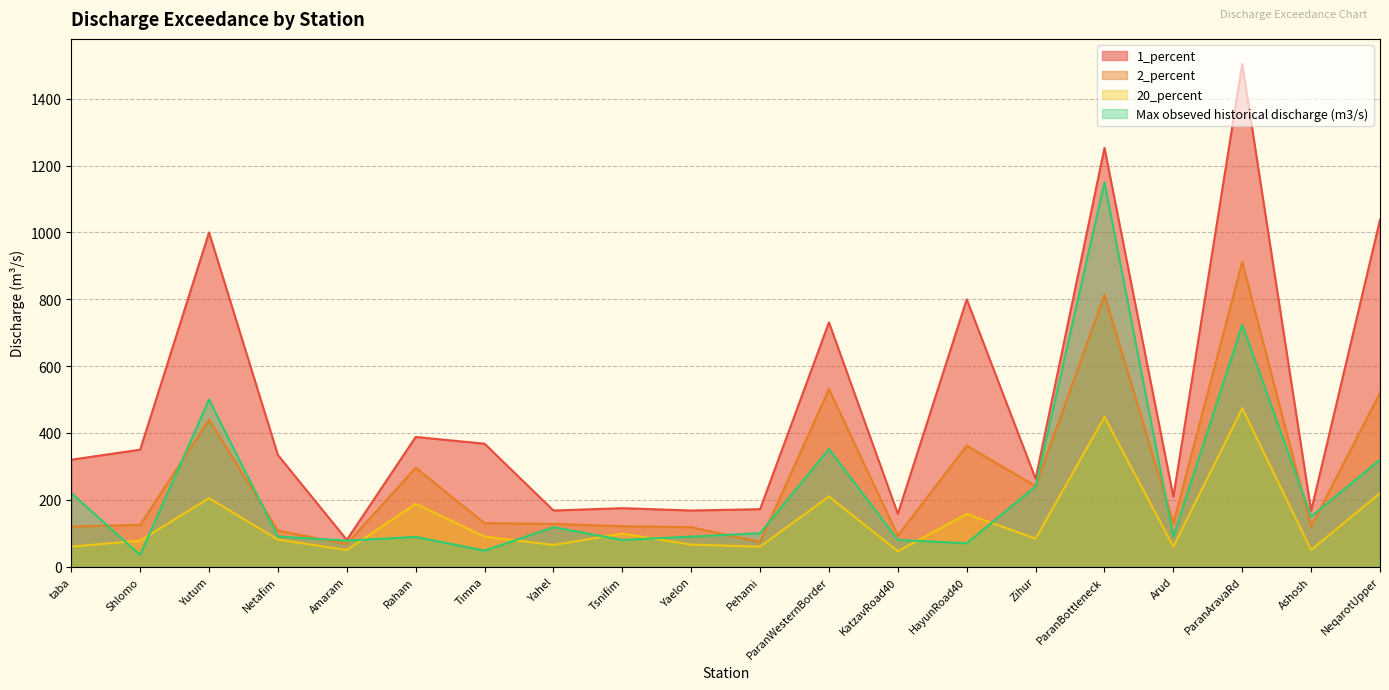

True or false: 1_percent has a value of 263 at Zihur.

True